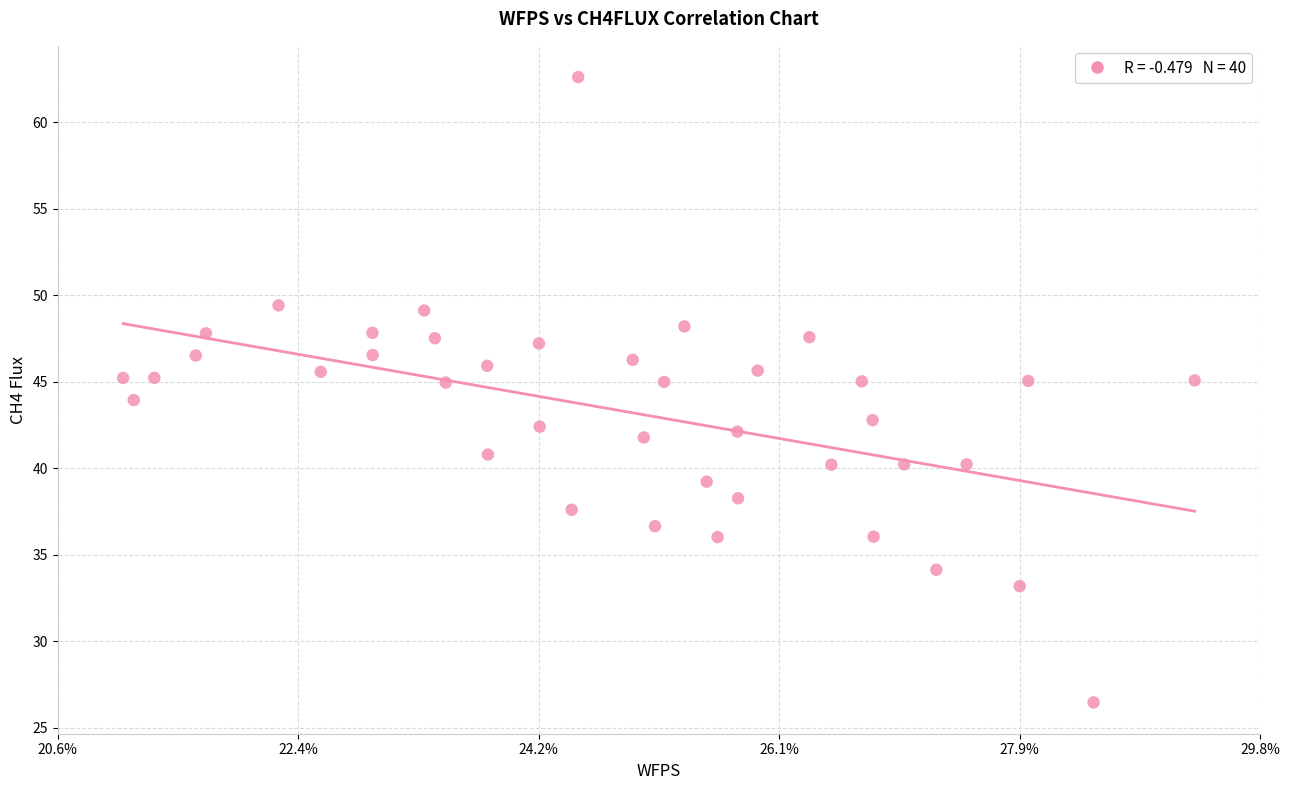

What is the range of Y values (max minus min)?

36.1